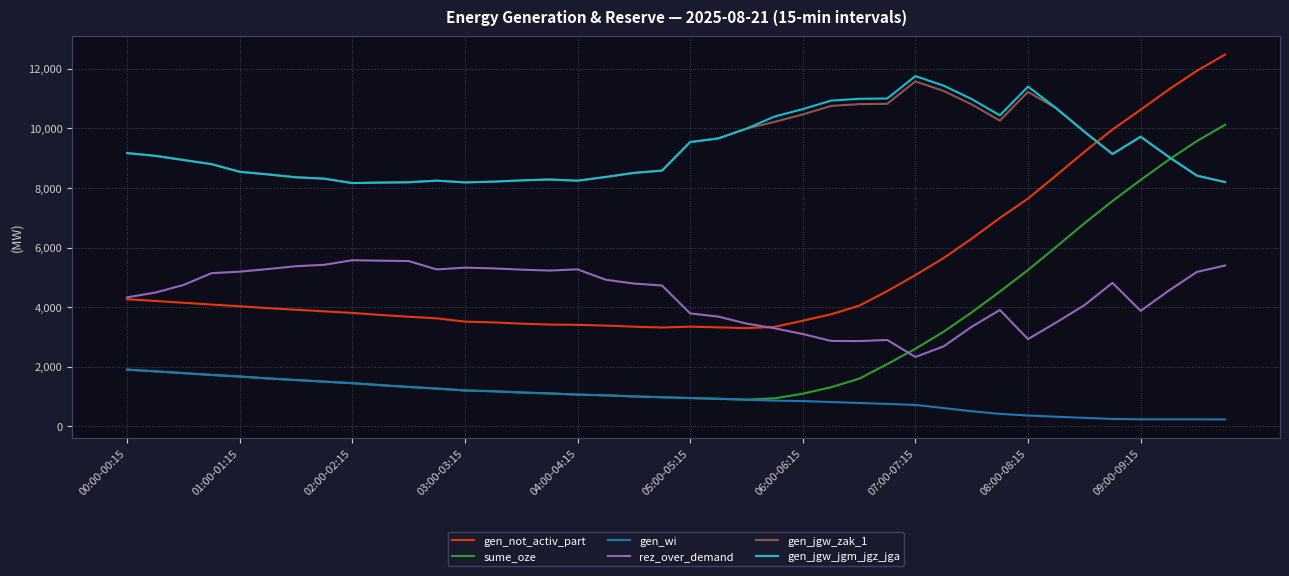

True or false: rez_over_demand and sume_oze intersect in this chart.

True